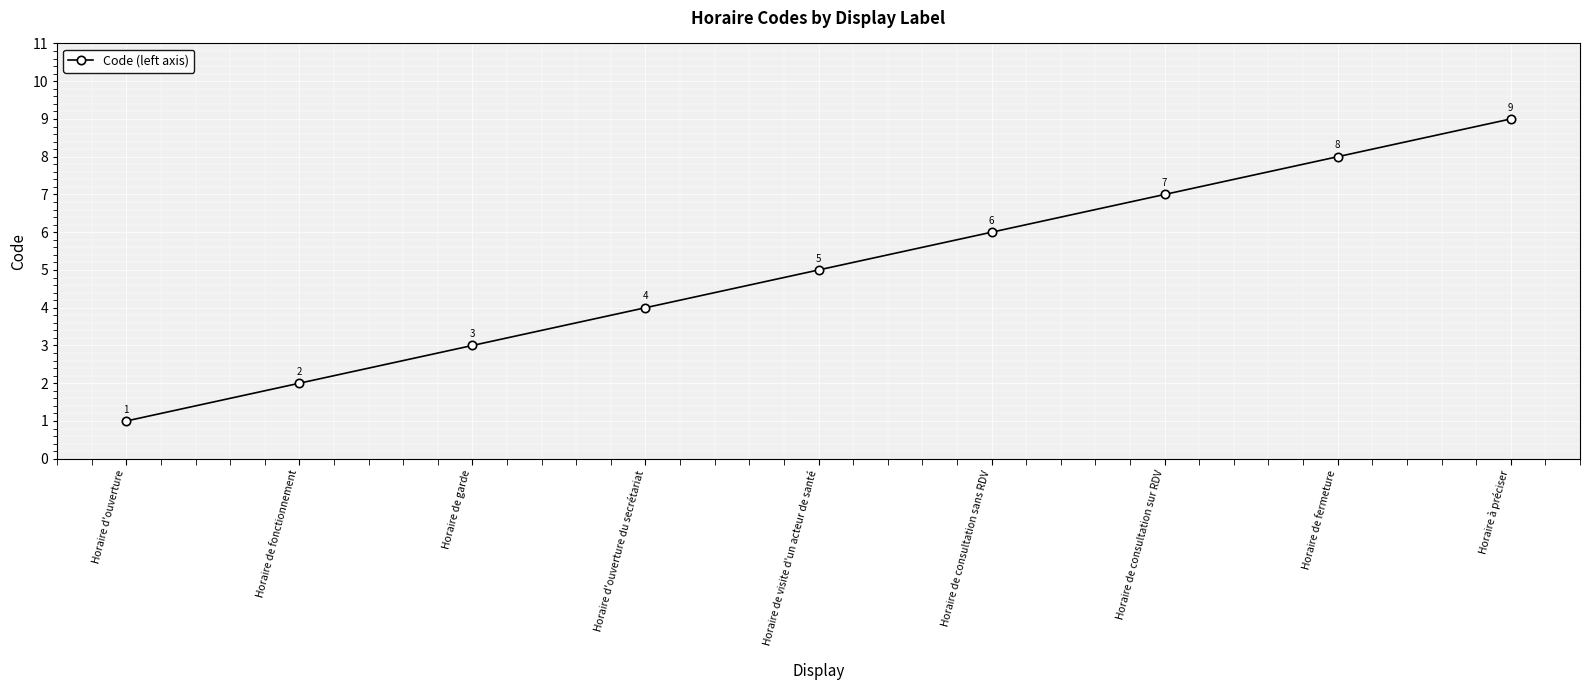

True or false: the data has more than 0 interior local peaks.

False